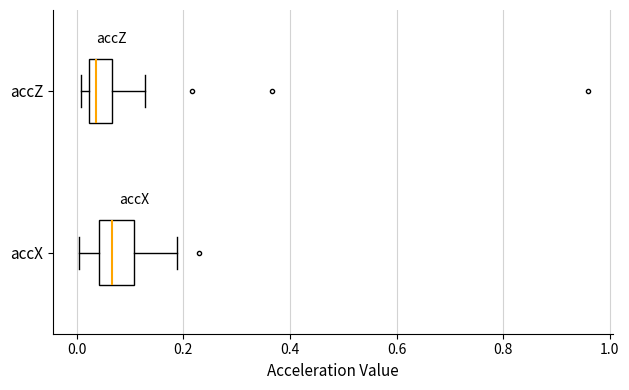

Which box is the widest, from its left edge to its right edge?

accX